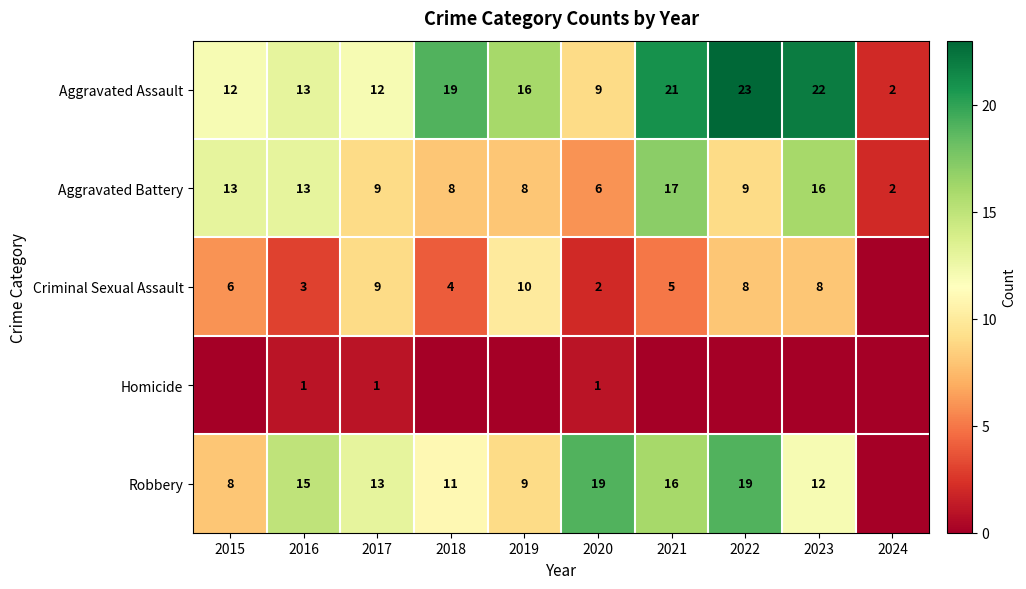

What is the difference between the second highest and second lowest values in the Aggravated Battery series?

10